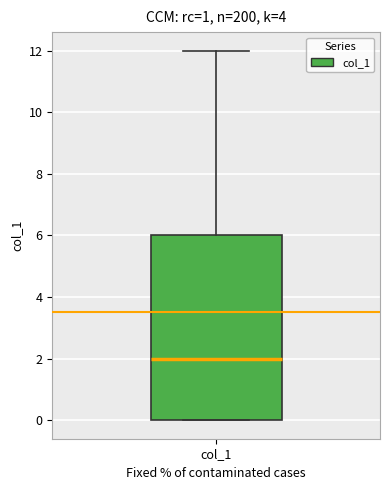

Where does the median line of the box for col_1 sit on the y-axis? The values are not printed on the chart, so give them approximately, as read against the axis.

2